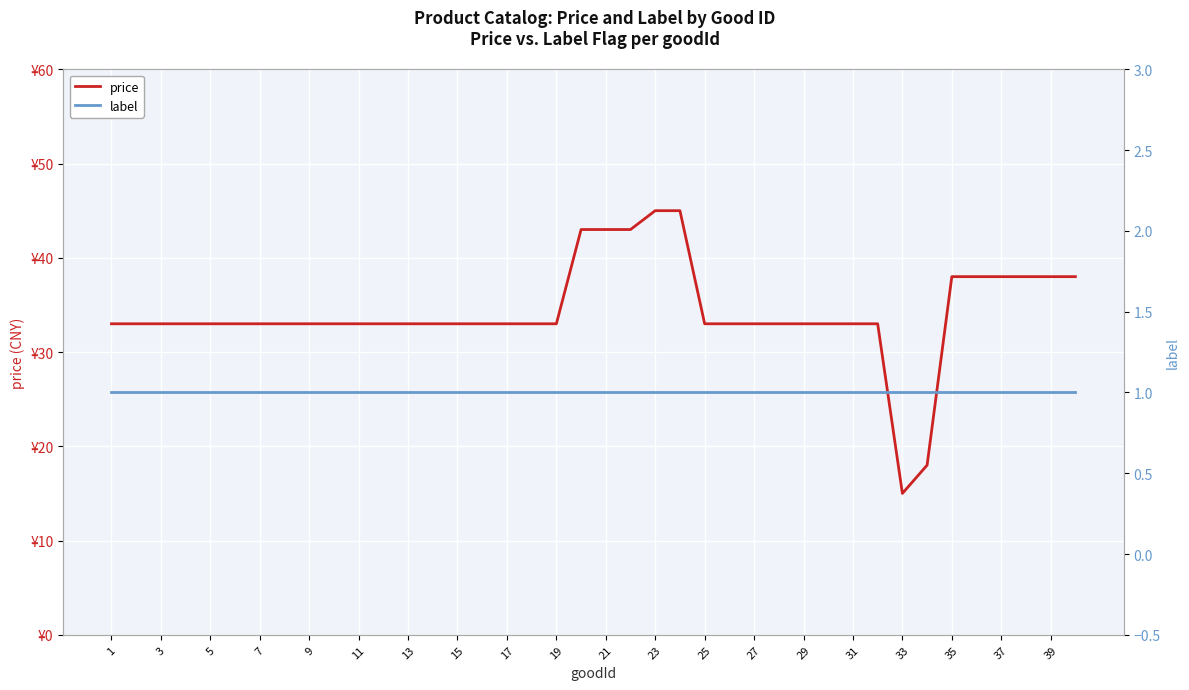

Which series changed the most between 23 and 38?

price